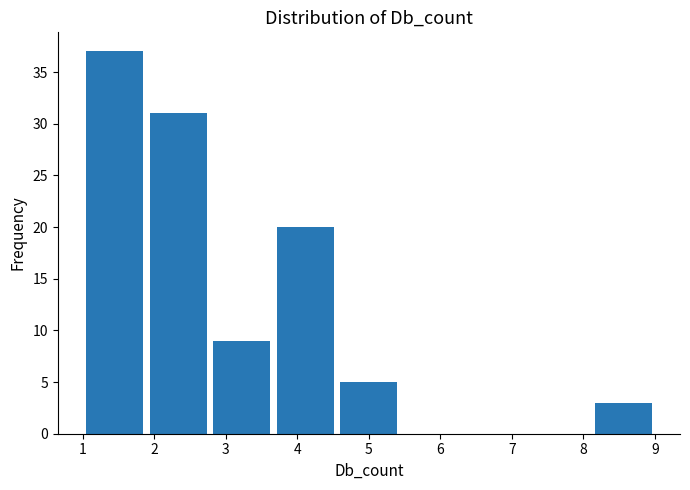

Which range on the x-axis has the tallest bar?

1.0 to 1.9